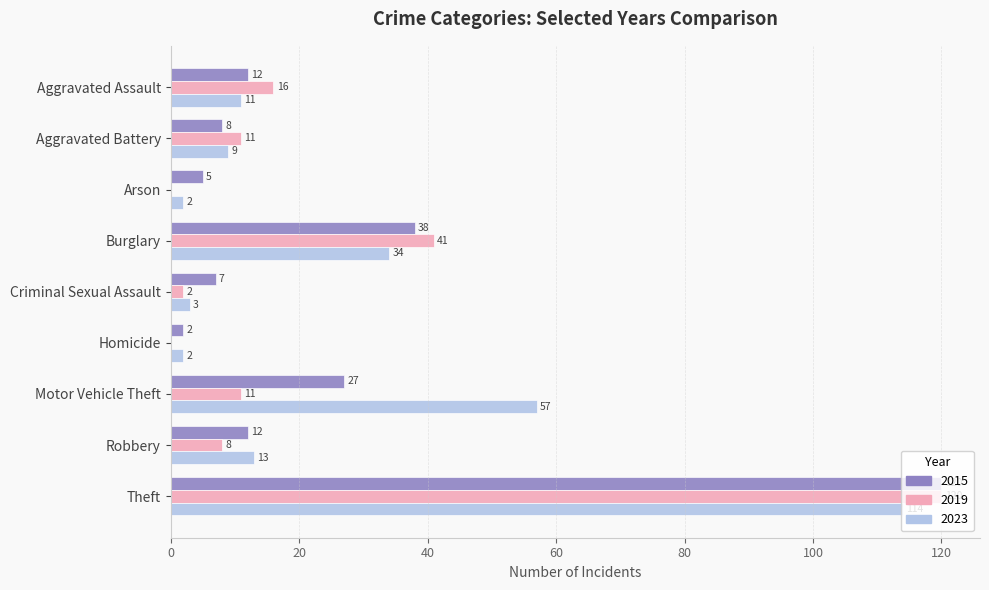

Which series has the largest total across all categories?

2023